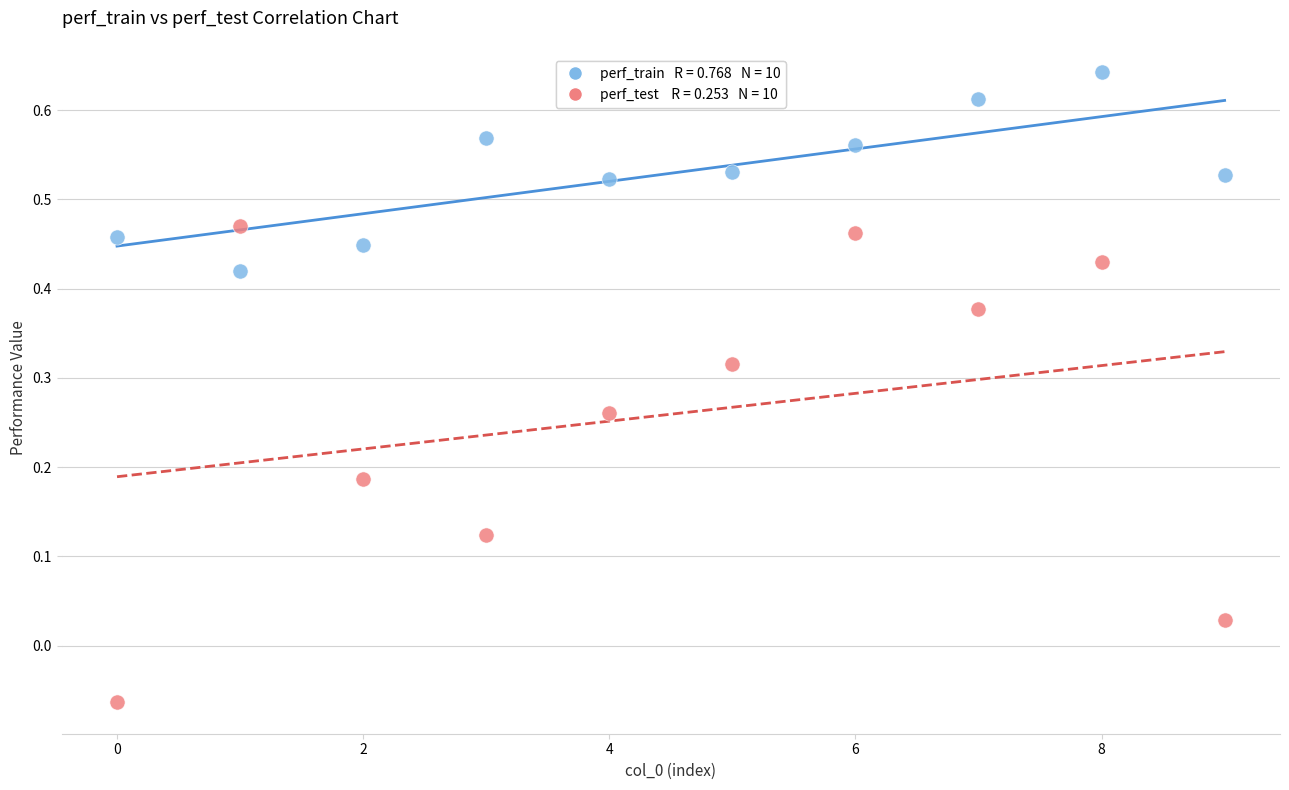

Across all data points, what is the range of Y values (max minus min)?

0.7